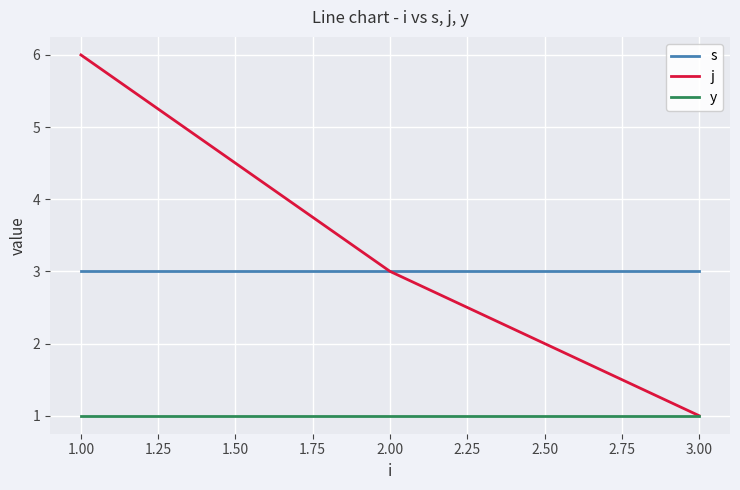

What position from the right is 2.00?

2